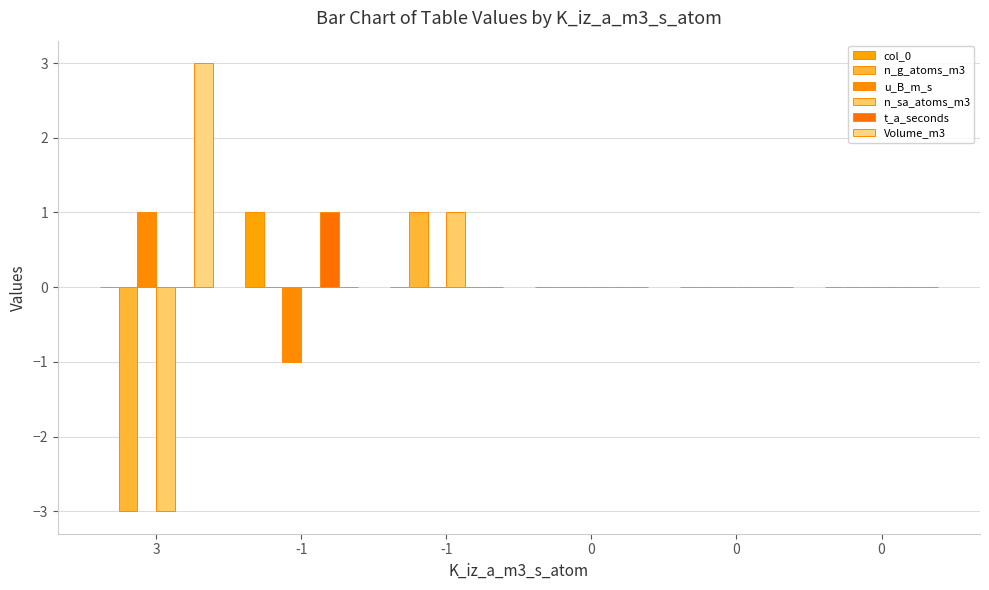

What is the sum of the n_g_atoms_m3 values at 0 and 3?

-3